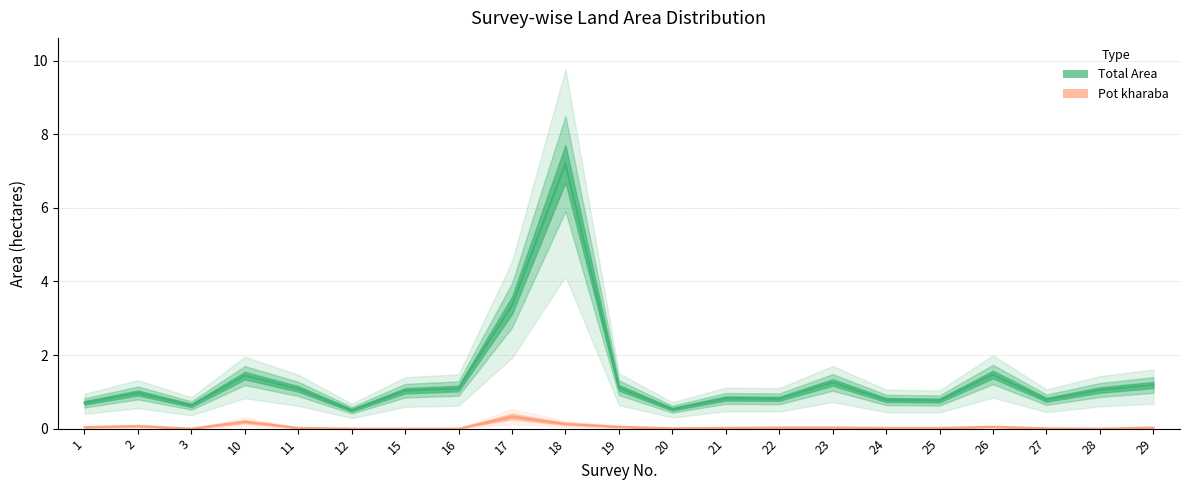

Reading right to left, transcribe all the data shown in this chart.

Total Area: 1.2	1.1	0.8	1.5	0.8	0.8	1.3	0.8	0.8	0.5	1.1	7.2	3.4	1.1	1.0	0.5	1.1	1.4	0.6	1.0	0.7
Pot kharaba: 0.0	0.0	0.0	0.1	0.0	0.0	0.0	0.0	0.0	0.0	0.1	0.1	0.3	0.0	0.0	0.0	0.0	0.2	0.0	0.1	0.0